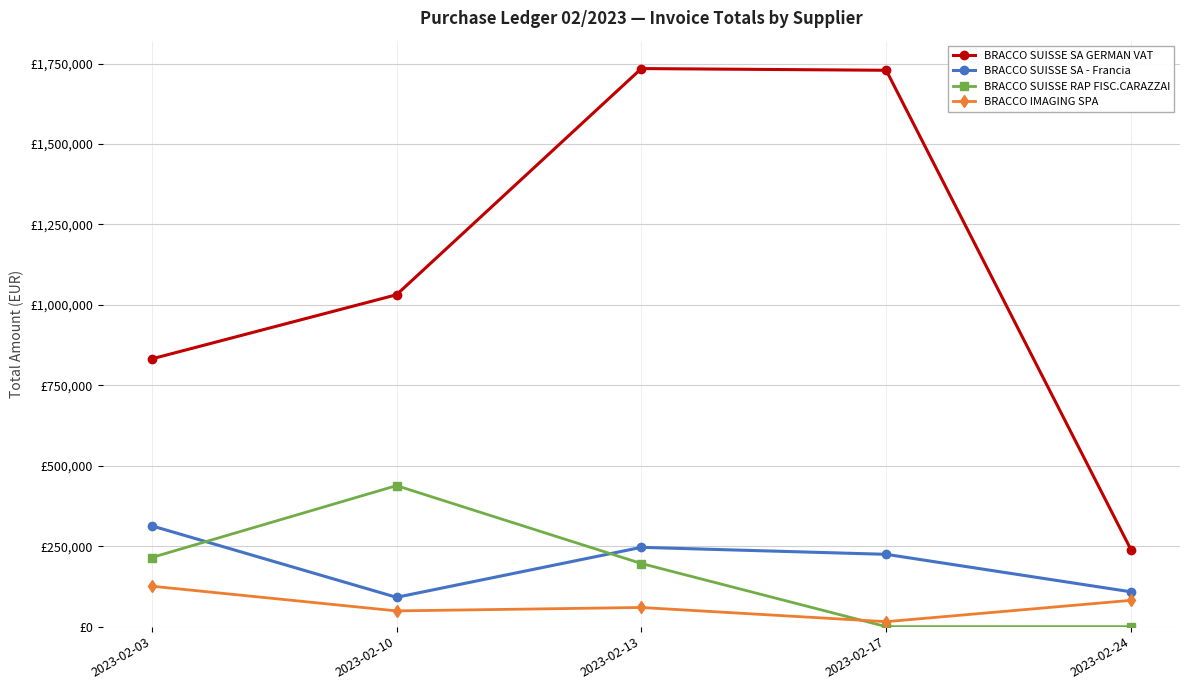

Where do BRACCO SUISSE RAP FISC.CARAZZAI and BRACCO IMAGING SPA first cross each other?

2023-02-13 and 2023-02-17